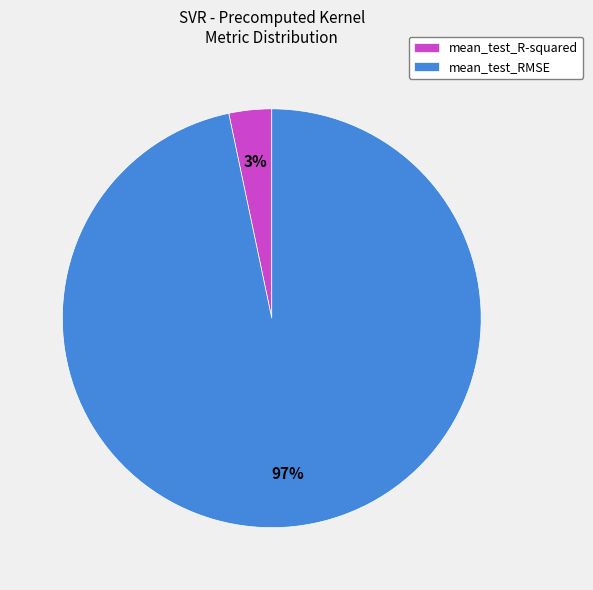

Do mean_test_R-squared and mean_test_RMSE together represent more than half of the pie?

Yes